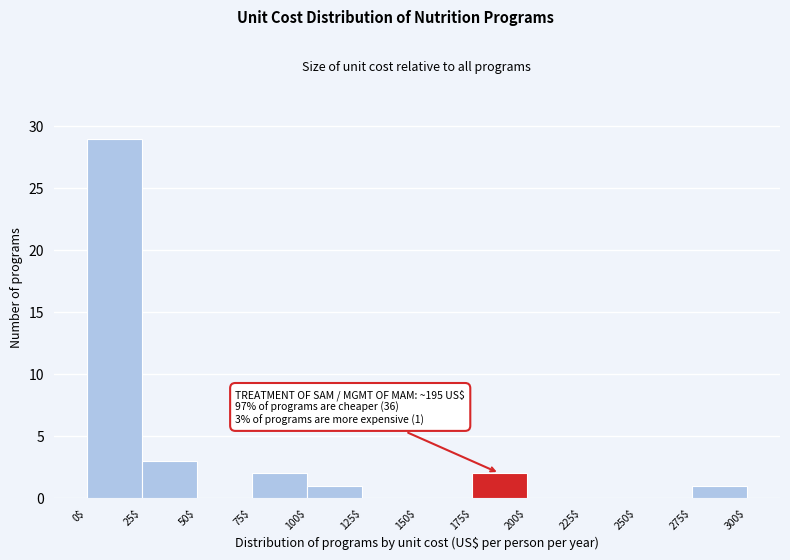

Over which range of the x-axis is the bar tallest?

0$ to 25$